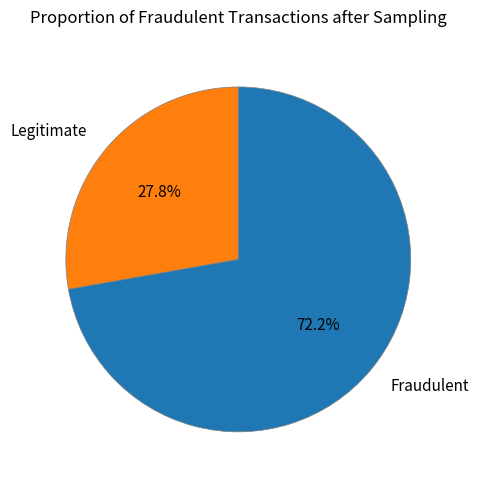

How many segments does this pie chart have?

2